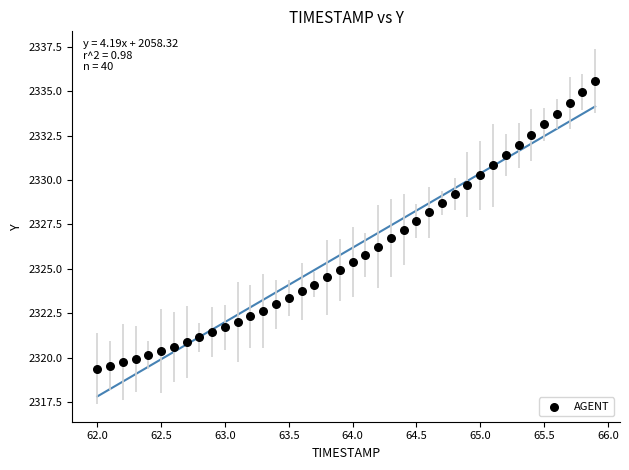

What is the range of Y values (max minus min)?

16.2